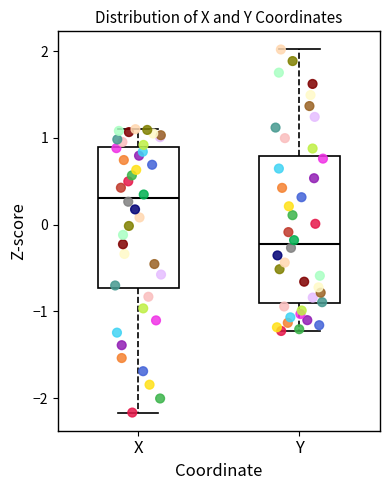

Reading left to right, read every box against the y-axis: the position of its median line, the range the box covers, and the ends of its whiskers. The values are not printed on the chart, so give them approximately, as read against the axis.

X: median 0.3, box -0.7 to 0.9, whiskers -2.2 to 1.1
Y: median -0.2, box -0.9 to 0.8, whiskers -1.2 to 2.0